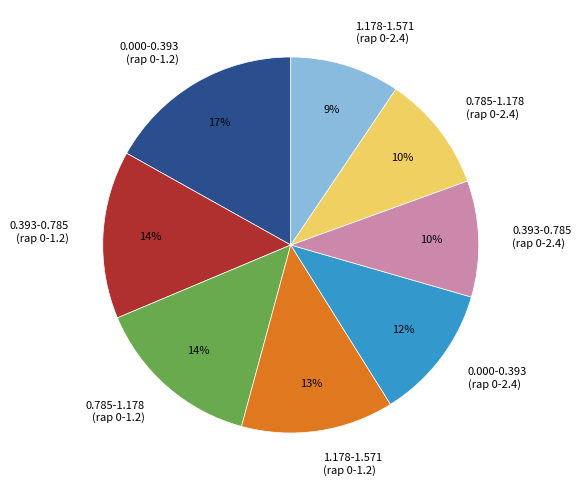

Is there a majority slice in this chart?

No